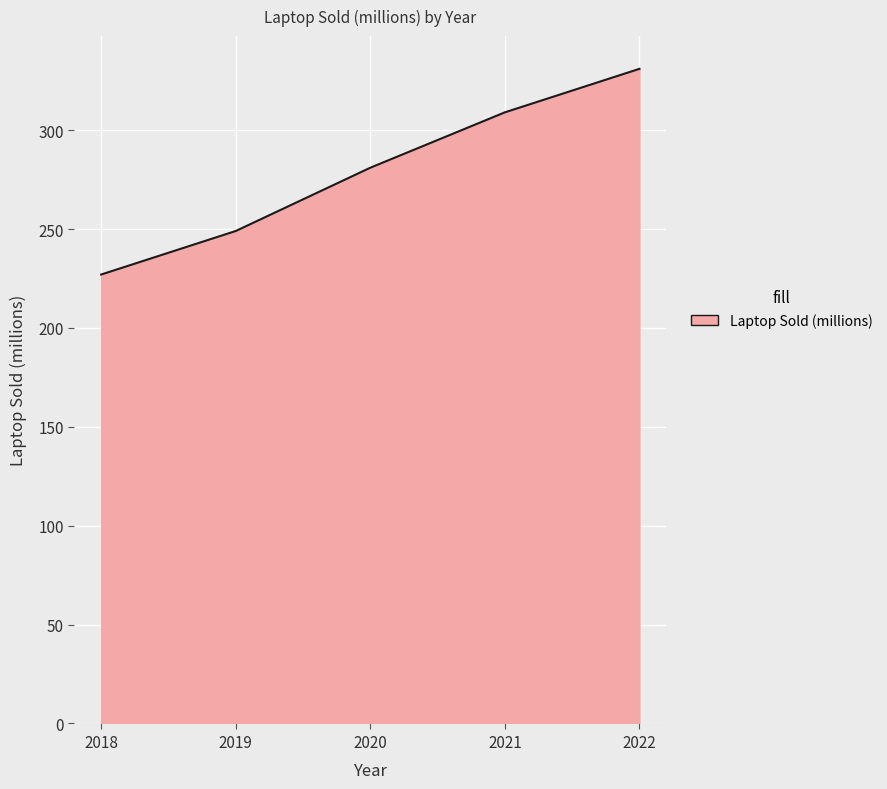

How many distinct data groups are displayed?

1